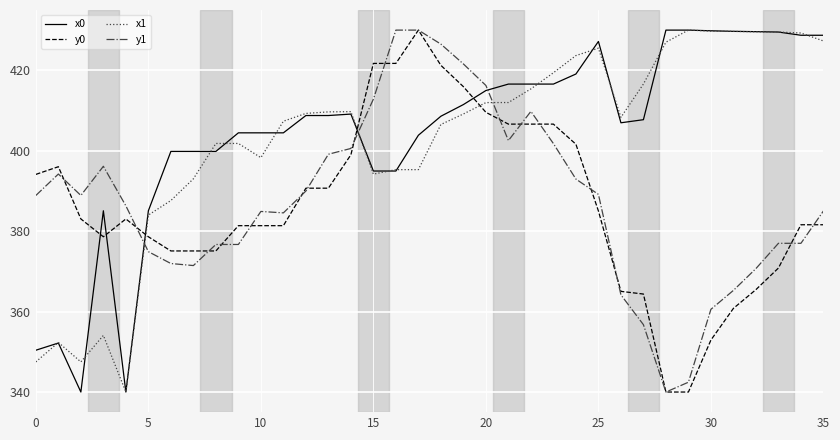

Which series has the largest total across all categories?

x0